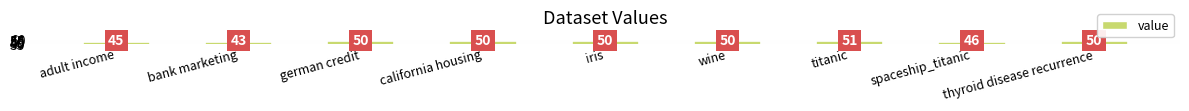

Does the chart contain stacked bars?

No